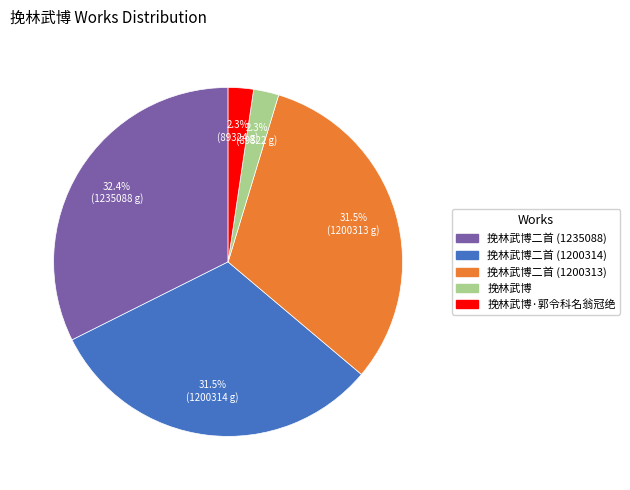

Is there a majority slice in this chart?

No